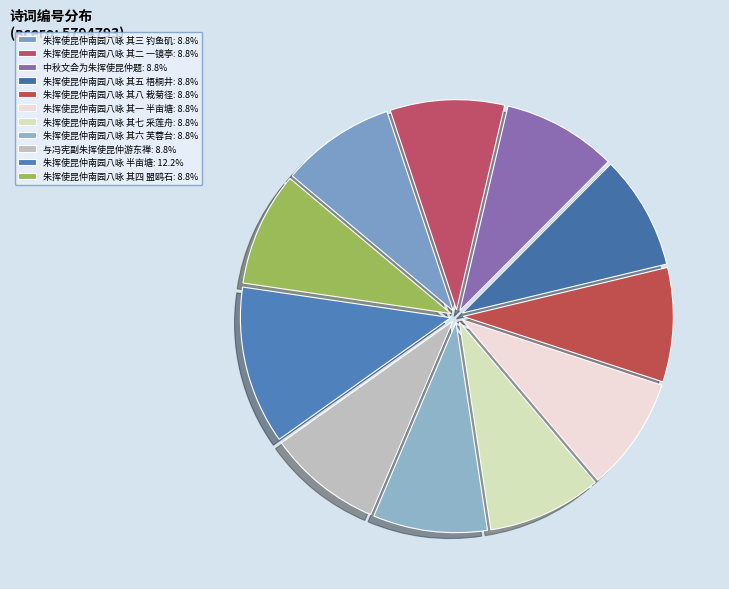

To the nearest percent, what is the combined percentage of 朱挥使昆仲南园八咏 其五 梧桐井 and 朱挥使昆仲南园八咏 其六 芙蓉台?

18%